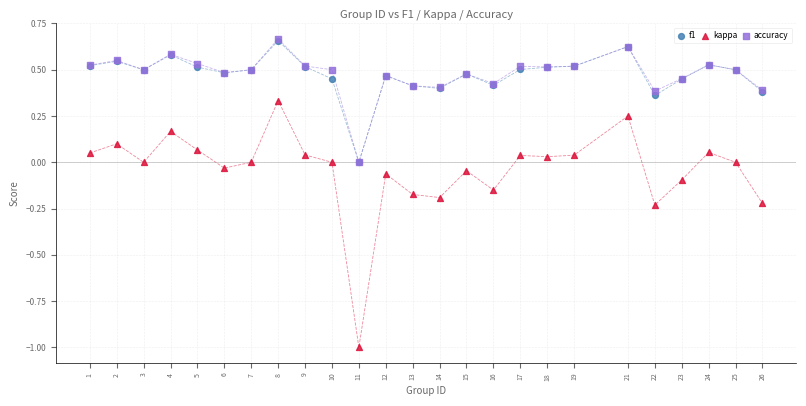

What are all the series names shown in the legend?

f1, kappa, accuracy